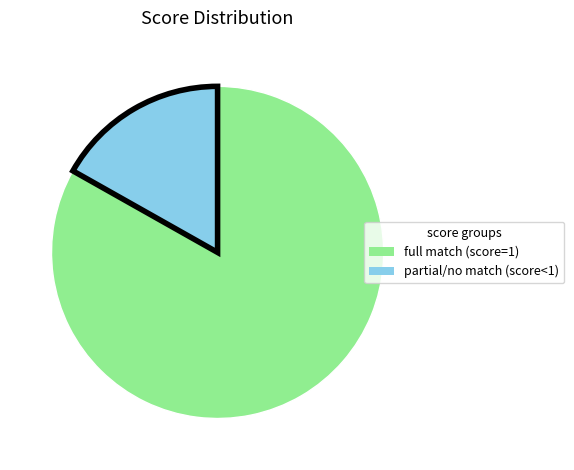

Is there any slice that represents more than half of the pie?

Yes